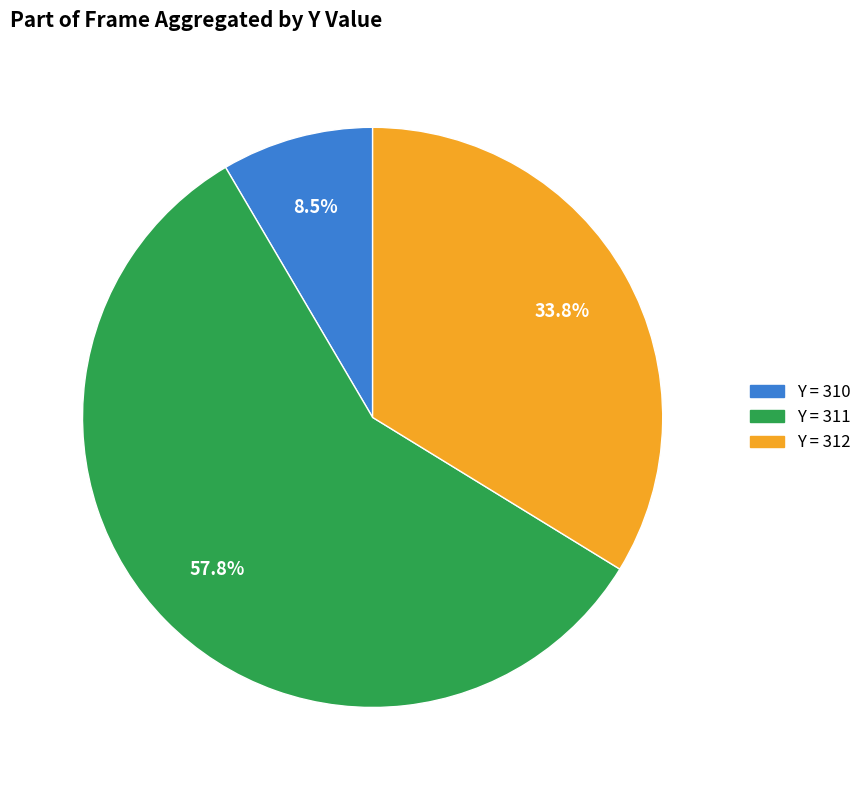

Does any single category account for the majority?

Yes